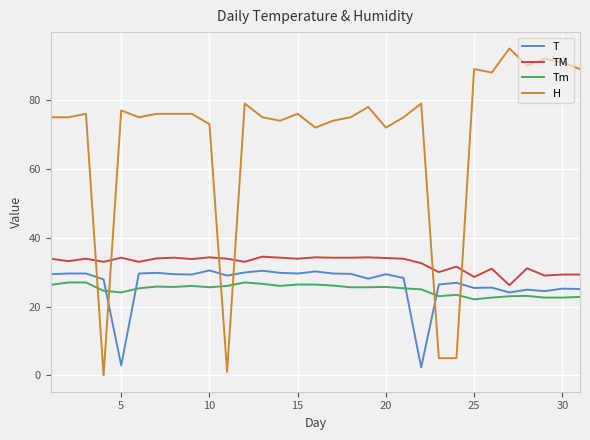

After their last crossing, which series has the higher values: T or Tm?

T